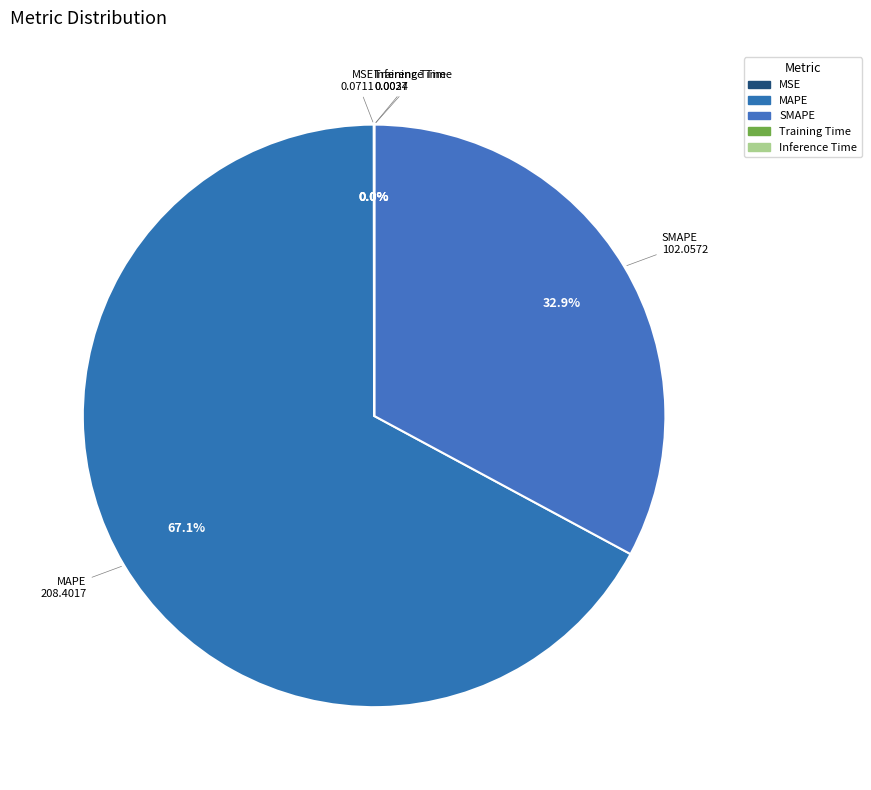

To the nearest percent, what is the average slice percentage?

20%